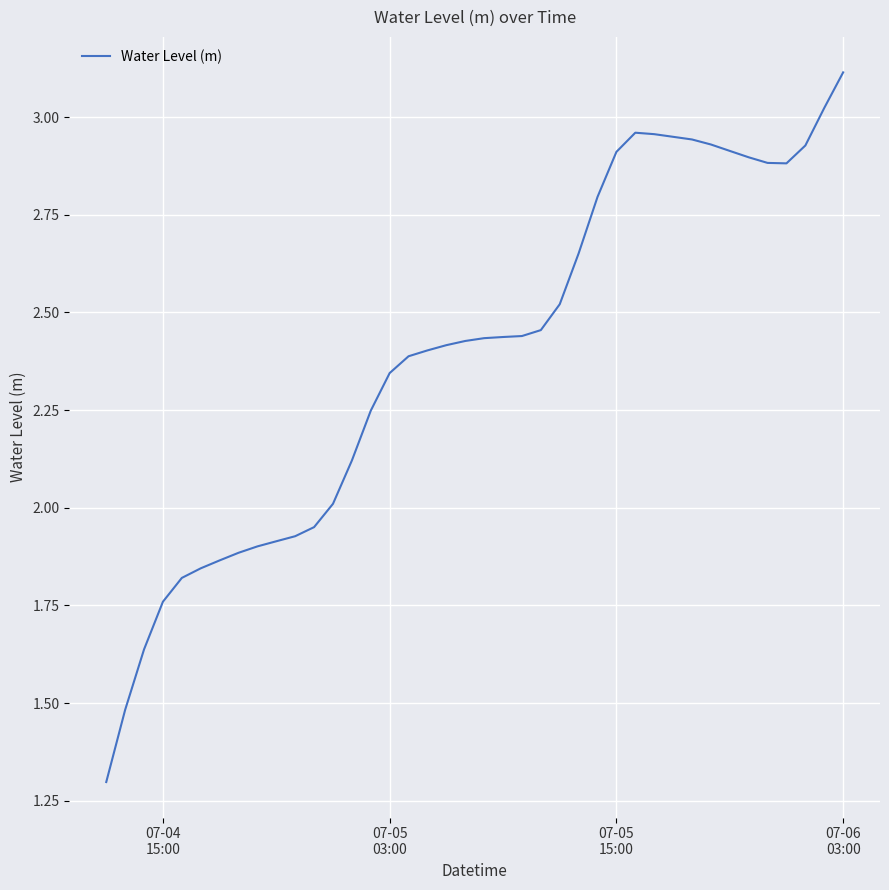

What is the greatest value displayed?

3.1